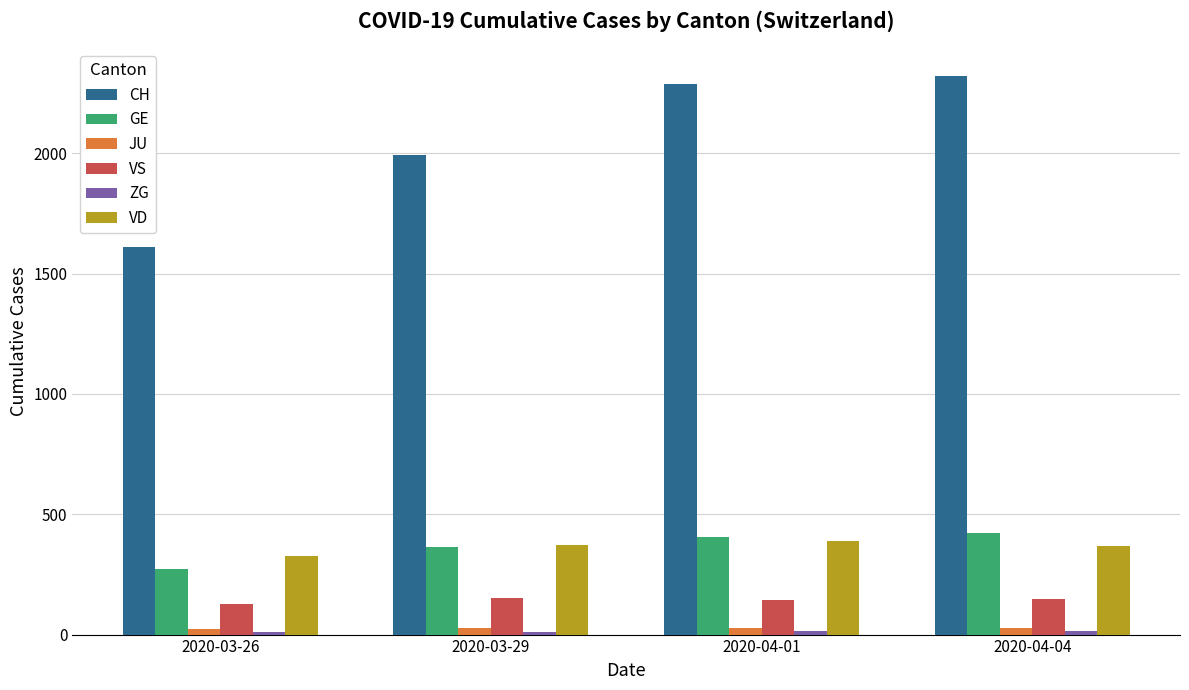

Which series has the widest spread of values?

CH